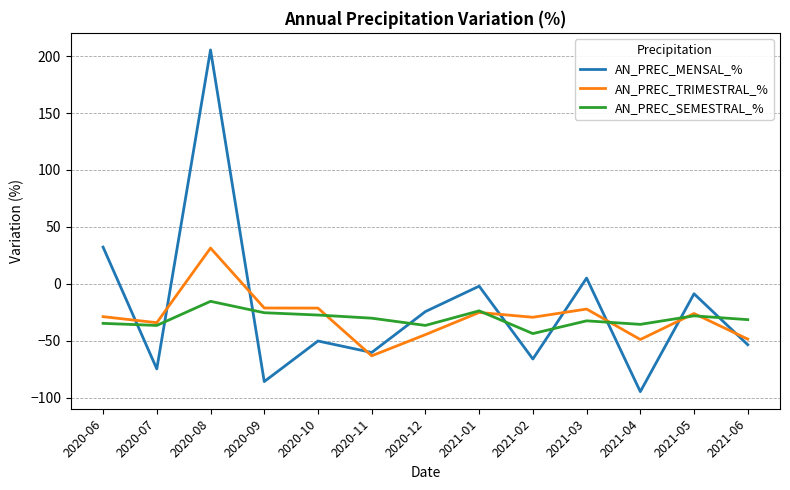

How many lines are shown in the chart?

3